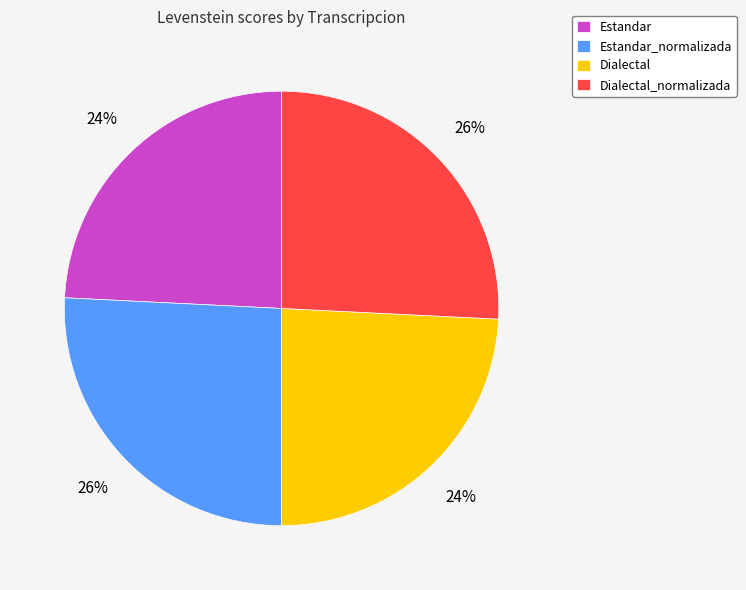

Is the sum of Dialectal and Estandar greater than half?

No